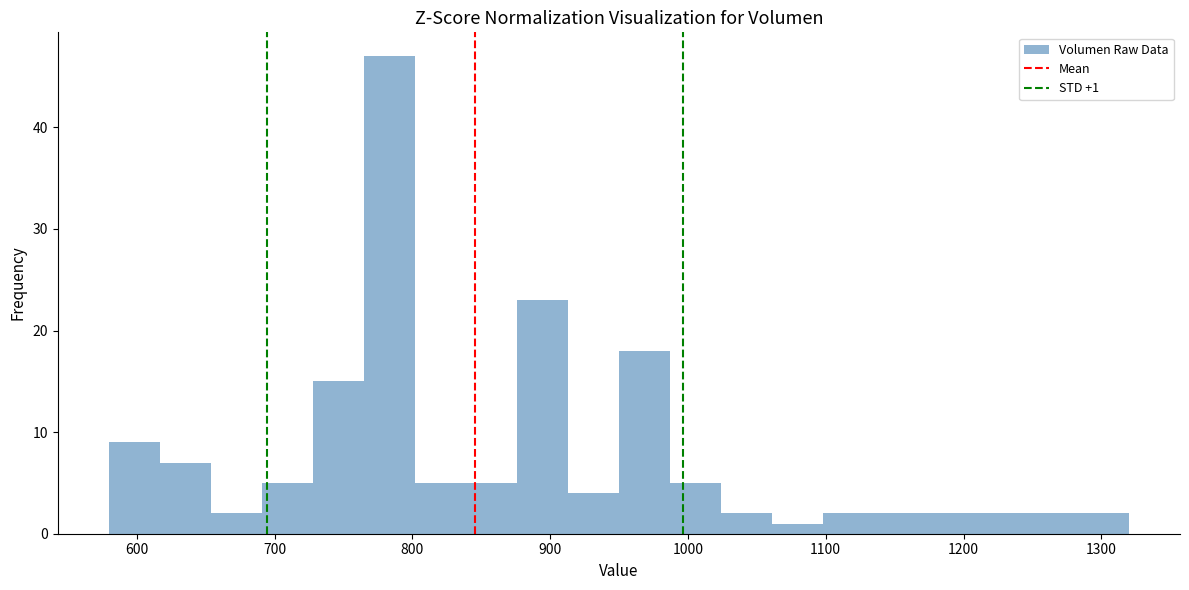

Around what value on the x-axis is the tallest bar? Give the approximate position of its centre, as read against the axis.

780